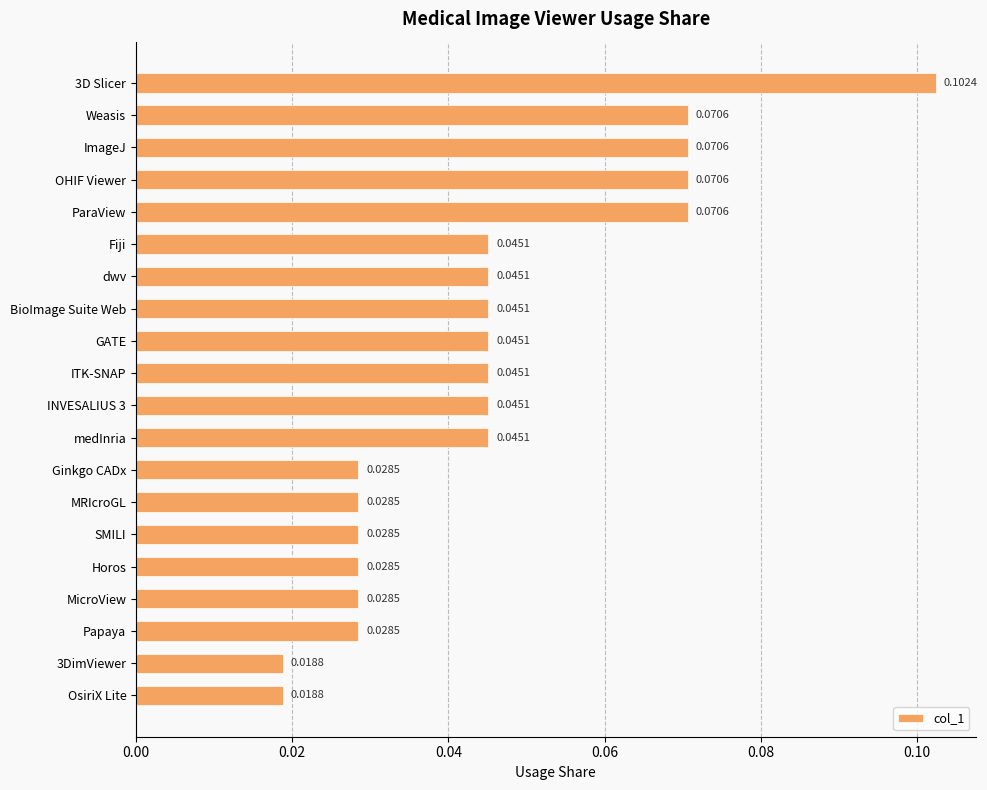

What is the label of the 17th bar from the bottom?

OHIF Viewer